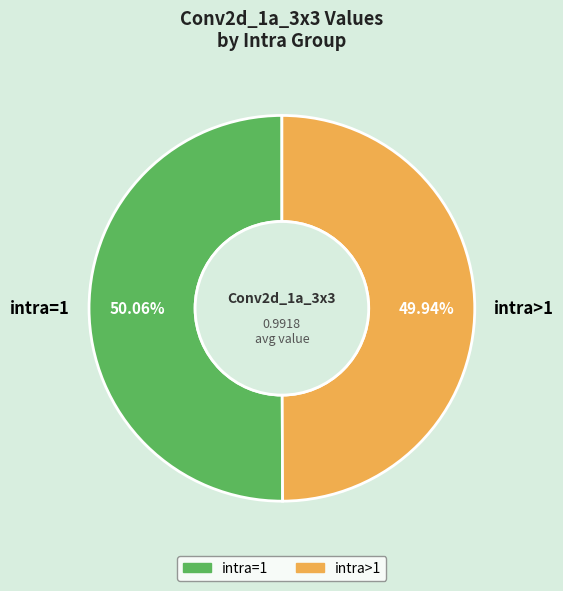

To the nearest percent, what portion does intra=1 represent?

50%